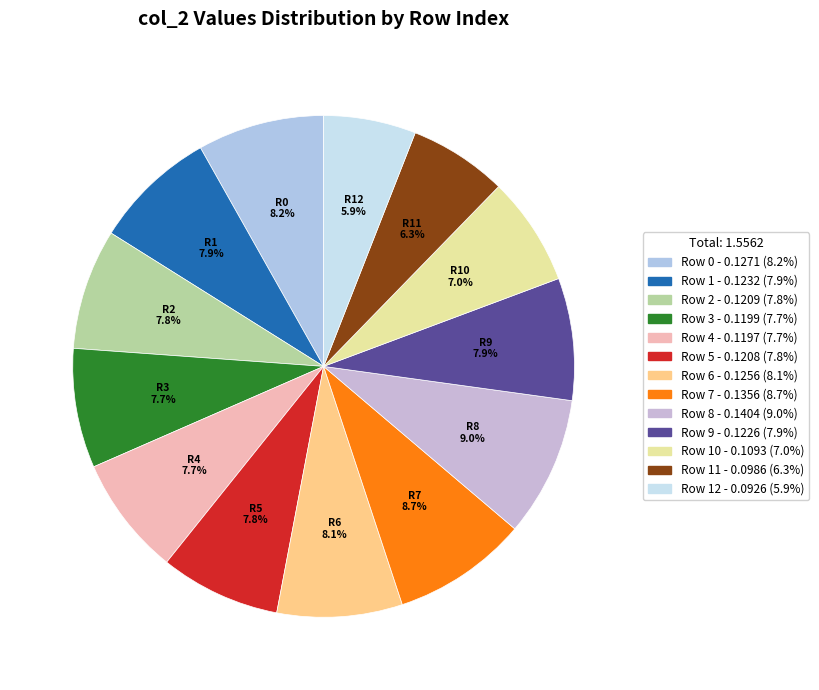

Count the number of slices in the pie.

13